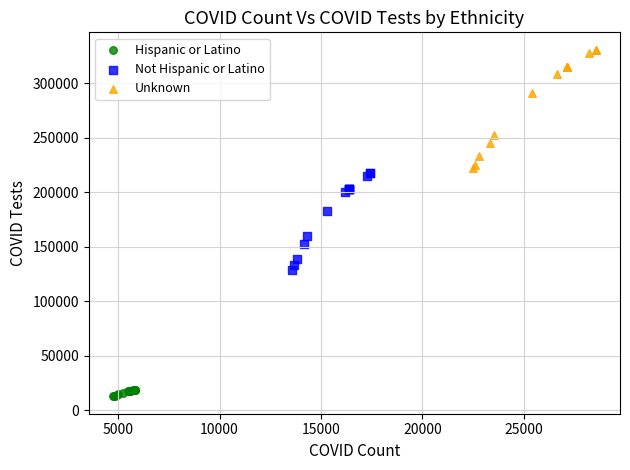

Which series contains the lowest Y value?

Hispanic or Latino